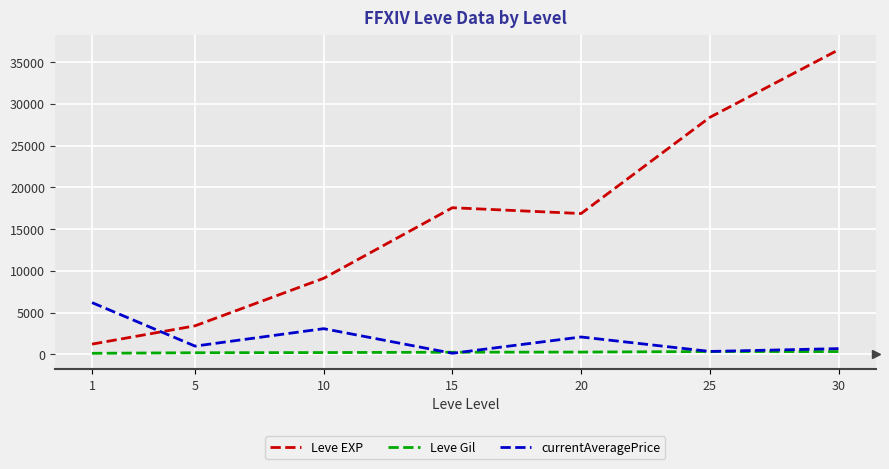

What is the total value across all series at 1?

7515.6